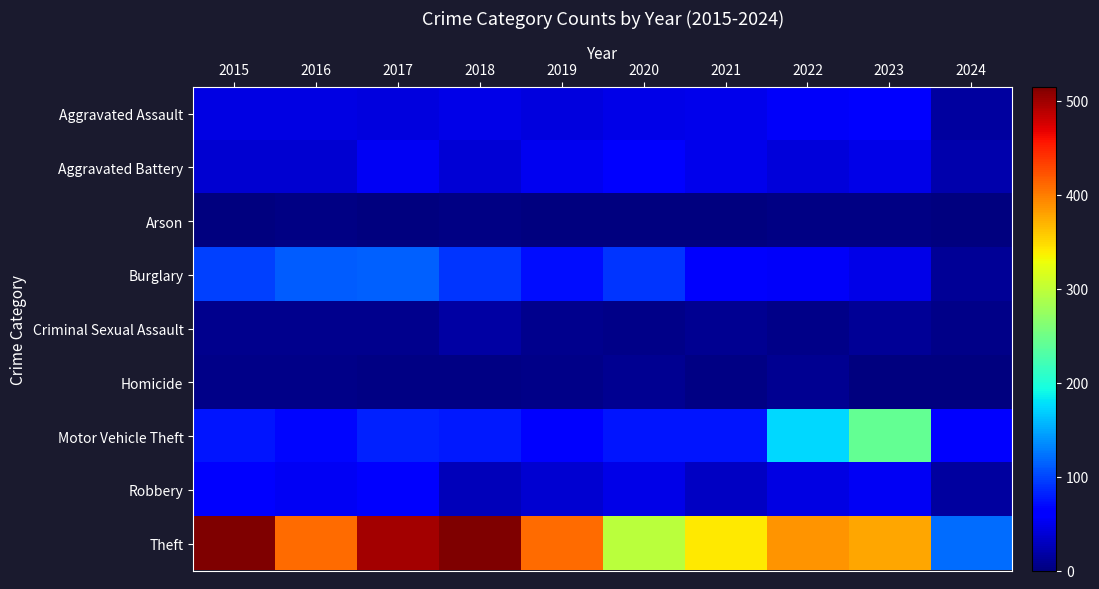

Reading right to left, extract all data points from this chart.

Aggravated Assault: 2024=16	2023=59	2022=55	2021=50	2020=48	2019=44	2018=48	2017=44	2016=46	2015=46
Aggravated Battery: 2024=21	2023=47	2022=42	2021=49	2020=59	2019=51	2018=39	2017=54	2016=37	2015=38
Arson: 2024=1	2023=4	2022=3	2021=1	2020=2	2019=0	2018=3	2017=2	2016=4	2015=1
Burglary: 2024=12	2023=47	2022=56	2021=57	2020=92	2019=72	2018=92	2017=114	2016=112	2015=98
Criminal Sexual Assault: 2024=5	2023=12	2022=5	2021=9	2020=5	2019=7	2018=18	2017=7	2016=7	2015=7
Homicide: 2024=0	2023=2	2022=9	2021=4	2020=10	2019=5	2018=3	2017=4	2016=5	2015=6
Motor Vehicle Theft: 2024=60	2023=243	2022=175	2021=75	2020=75	2019=60	2018=78	2017=82	2016=67	2015=75
Robbery: 2024=15	2023=53	2022=46	2021=32	2020=48	2019=38	2018=27	2017=60	2016=54	2015=59
Theft: 2024=120	2023=378	2022=388	2021=341	2020=296	2019=409	2018=515	2017=497	2016=409	2015=515